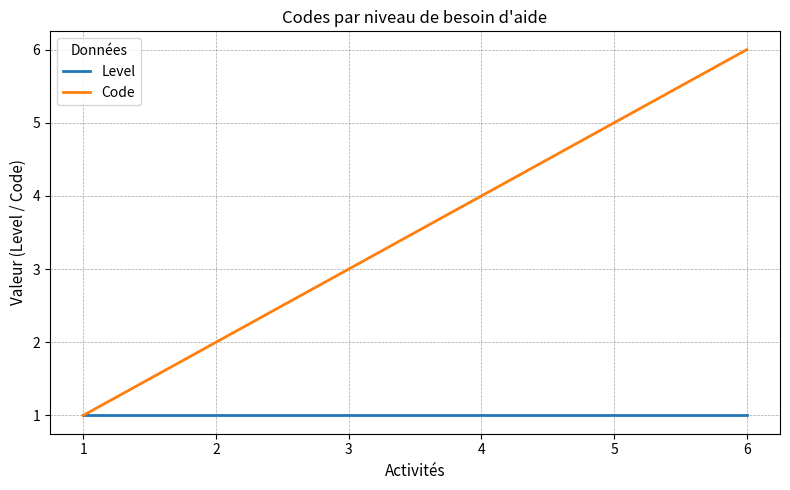

Reading left to right, transcribe all the data shown in this chart.

Level: 1=1	2=1	3=1	4=1	5=1	6=1
Code: 1=1	2=2	3=3	4=4	5=5	6=6